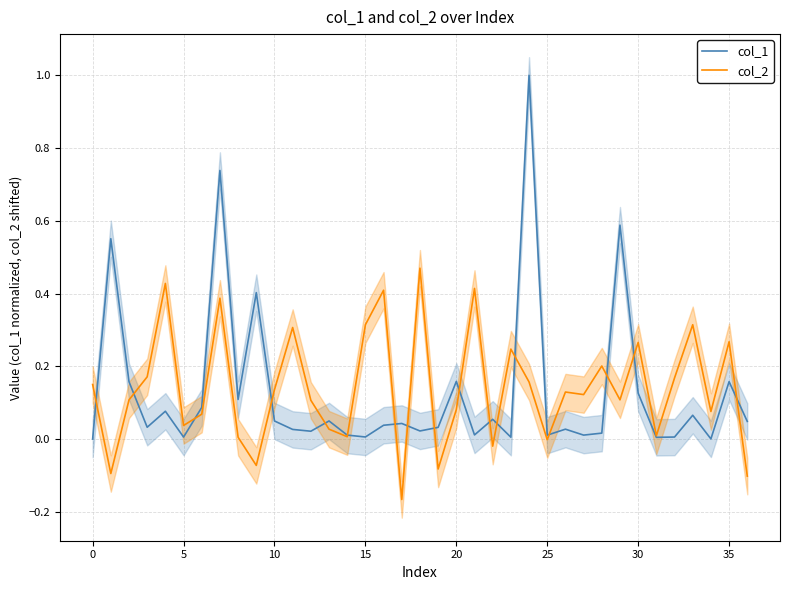

How many data points does each series have?

37